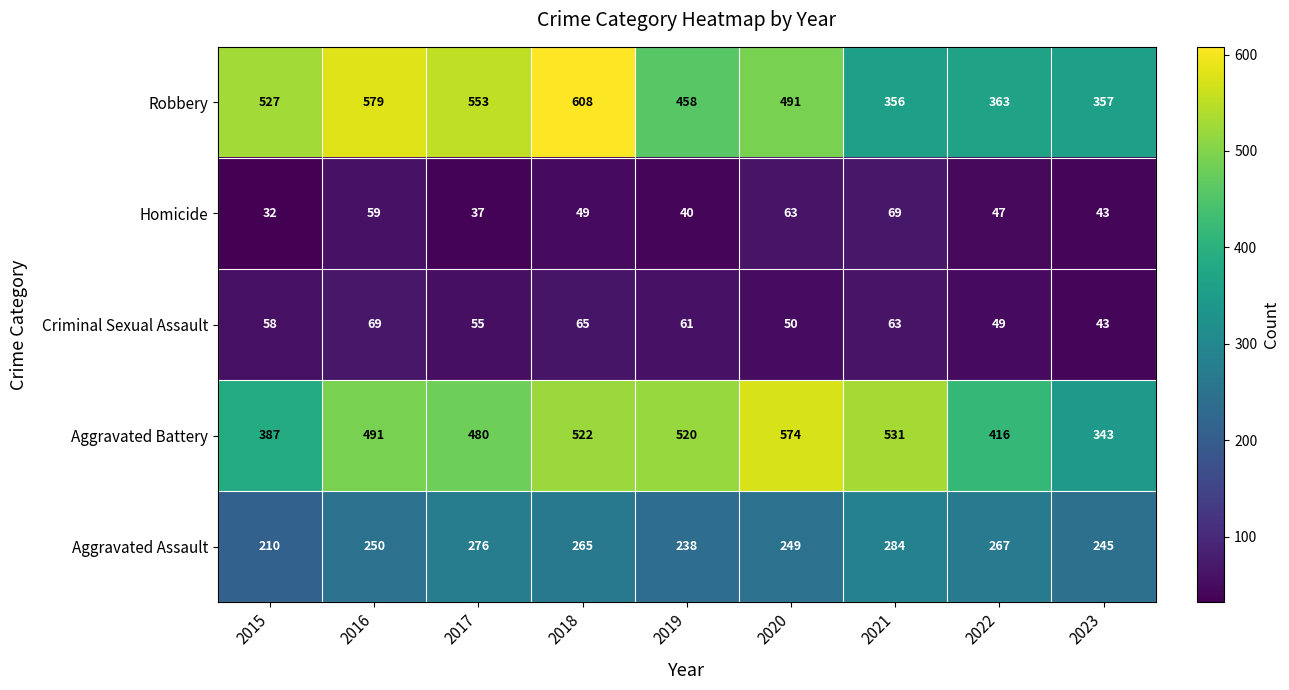

Rank the categories by Aggravated Assault value from highest to lowest.

2021, 2017, 2022, 2018, 2016, 2020, 2023, 2019, 2015